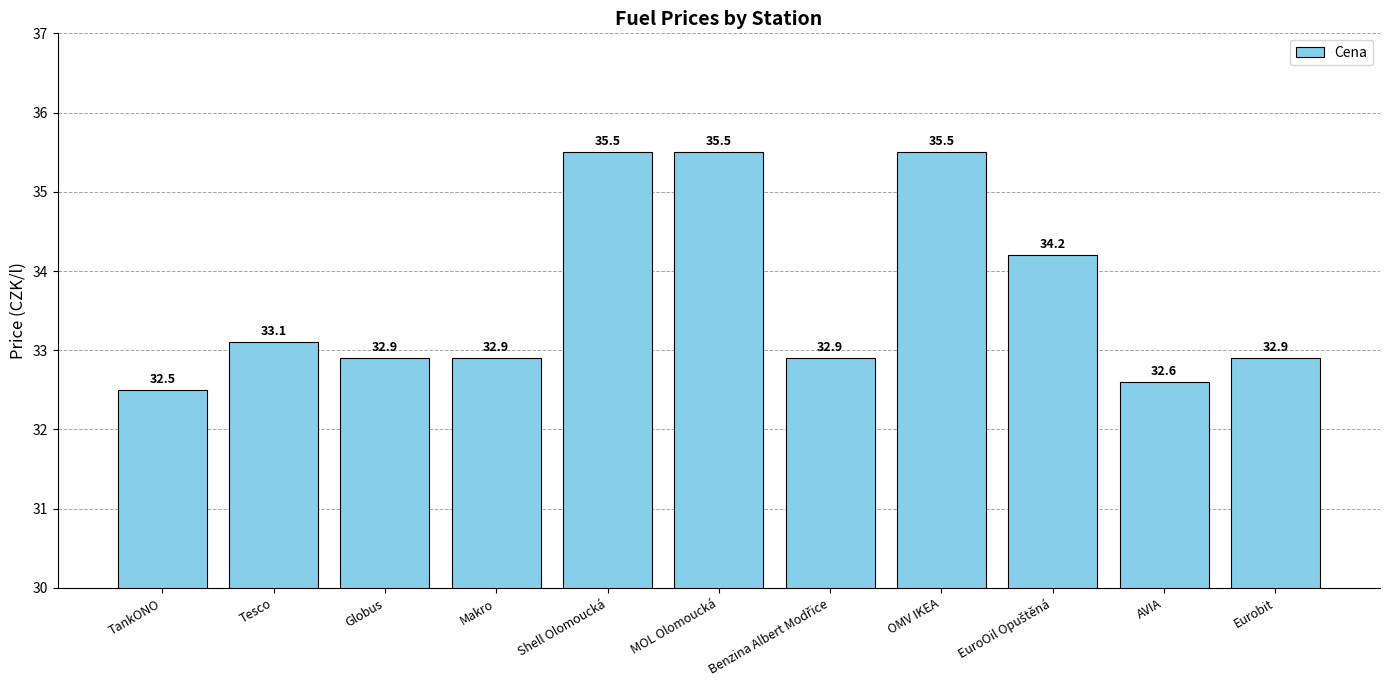

True or false: the data shows 32.6 at AVIA.

True